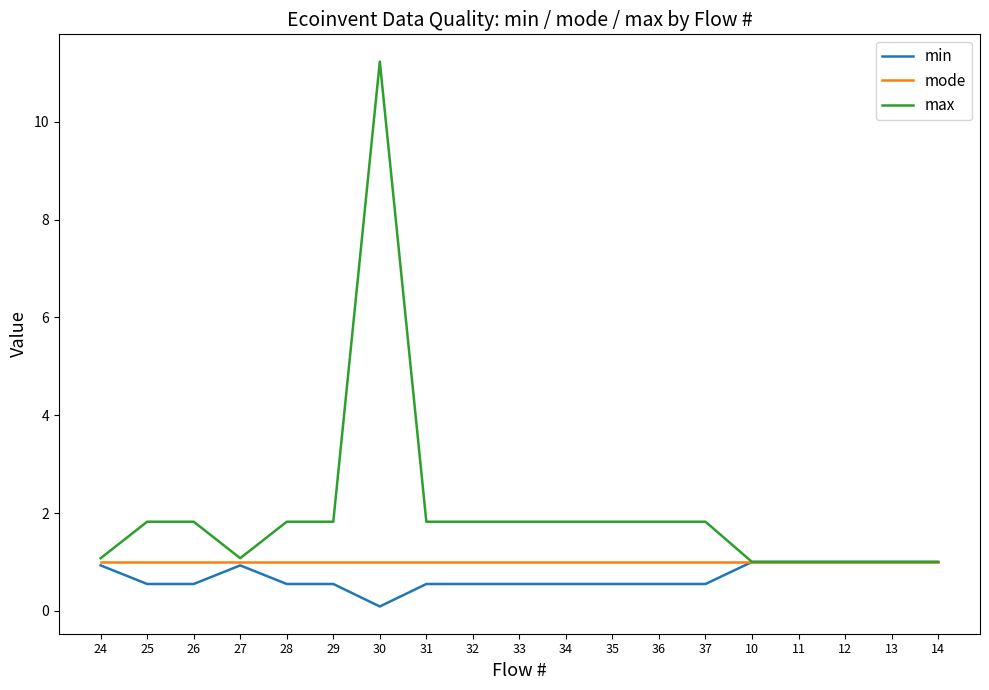

How many lines are shown in the chart?

3